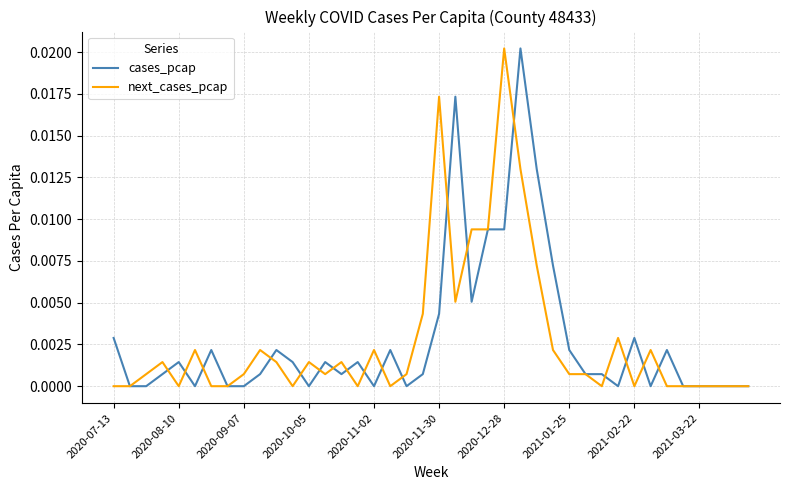

Does the chart display data point markers on the line(s)?

No